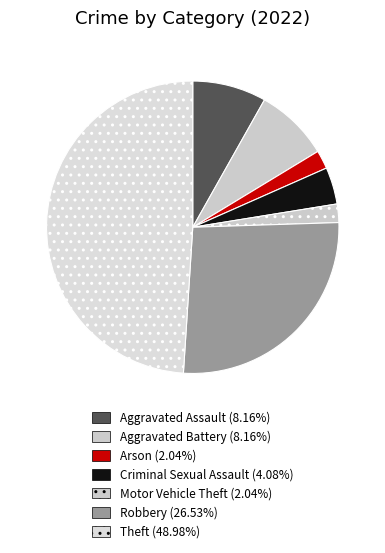

How many slices are in this pie chart?

7